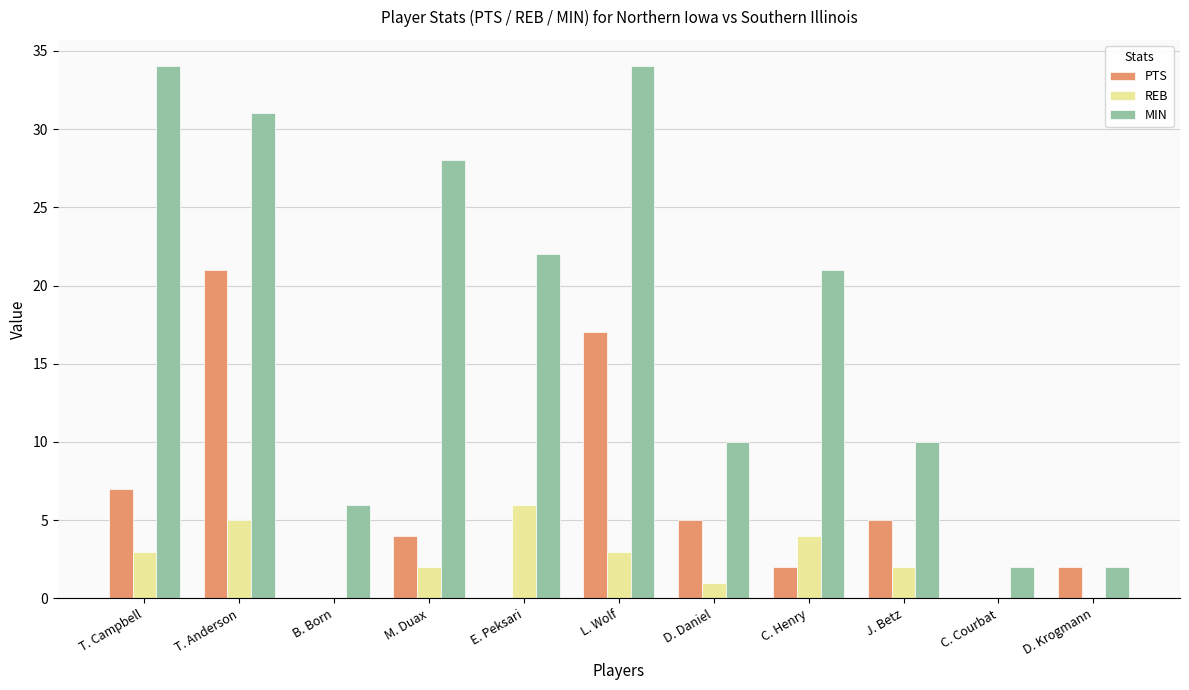

What is the maximum value for MIN?

34